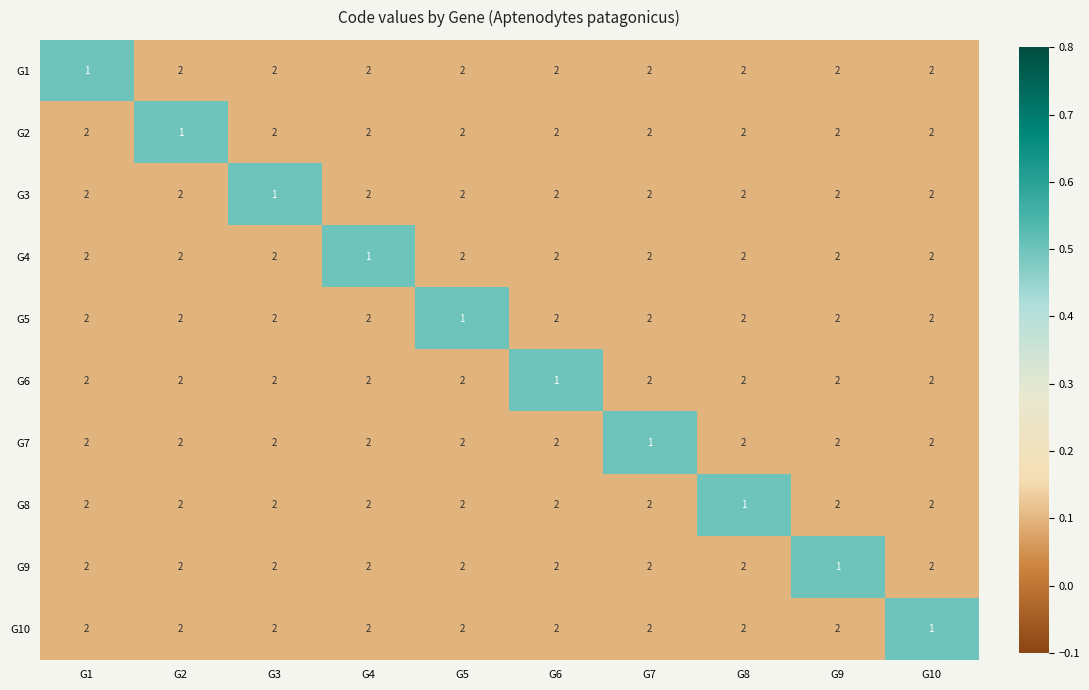

Is it true that G2 equals 2 at G1?

True